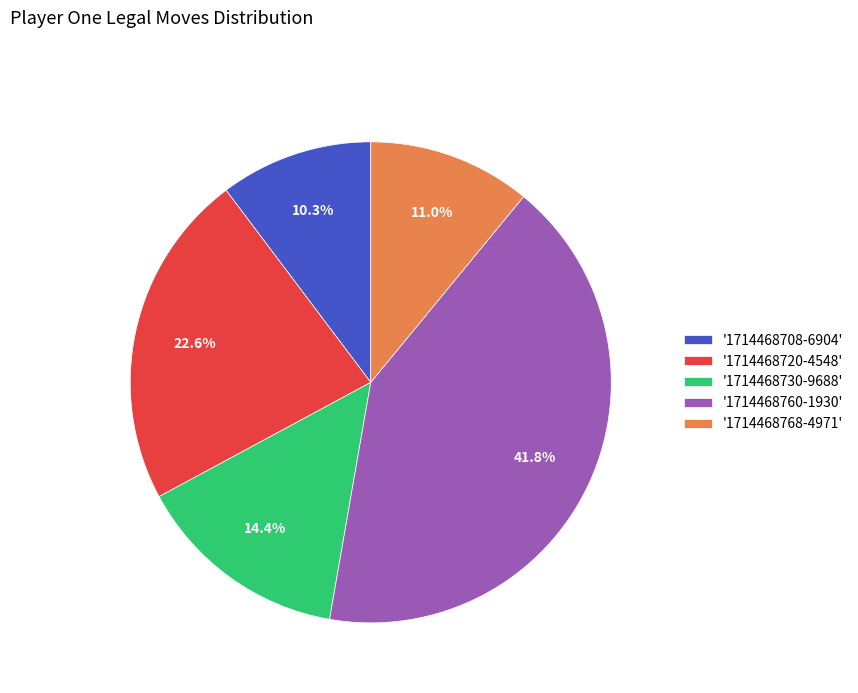

Between '1714468730-9688' and '1714468768-4971', which is larger?

'1714468730-9688'